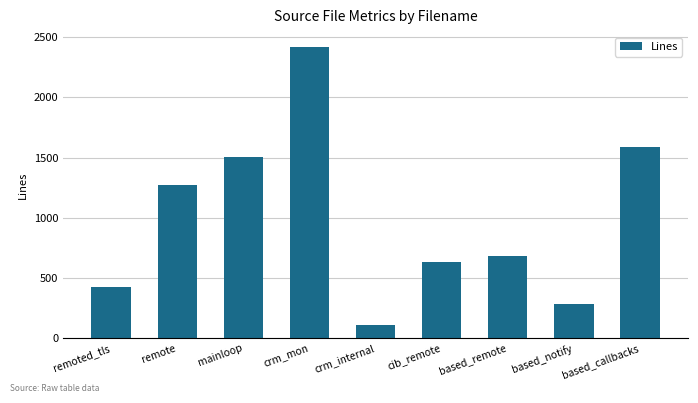

Read the value at crm_internal, to the nearest 50.

100